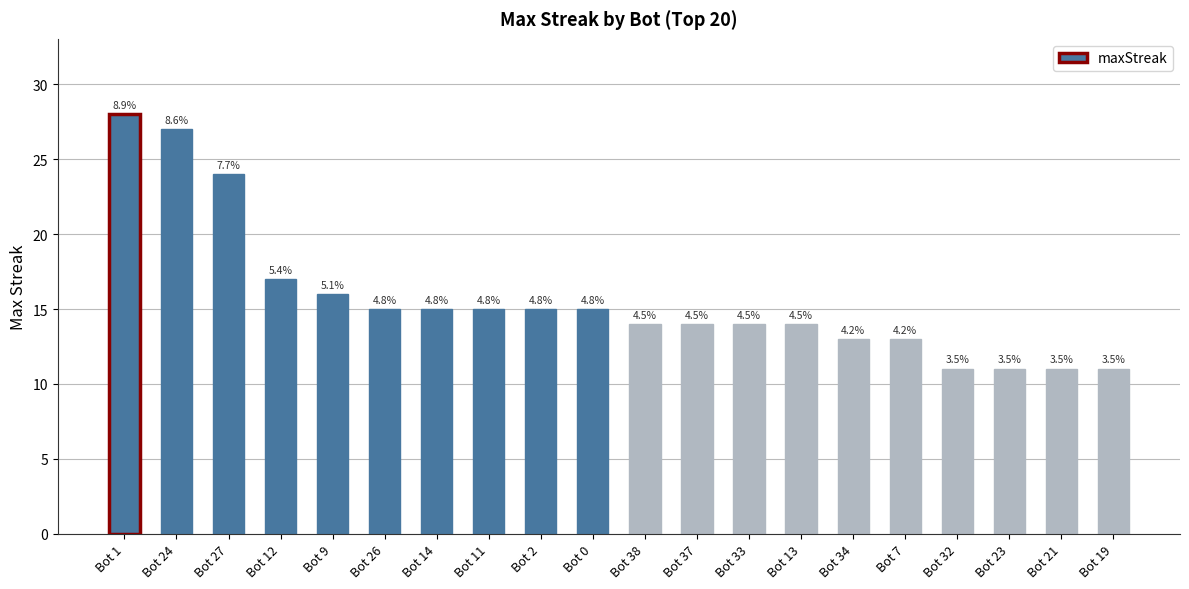

At which category does the chart reach its peak across all series?

Bot 1